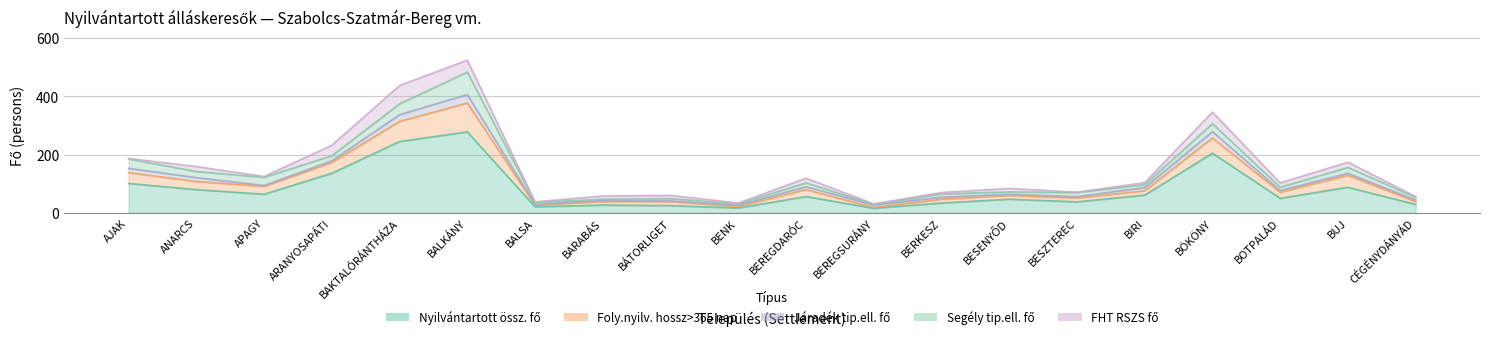

What is the value of the Segély tip.ell. fő point at the 8th from the left?

4